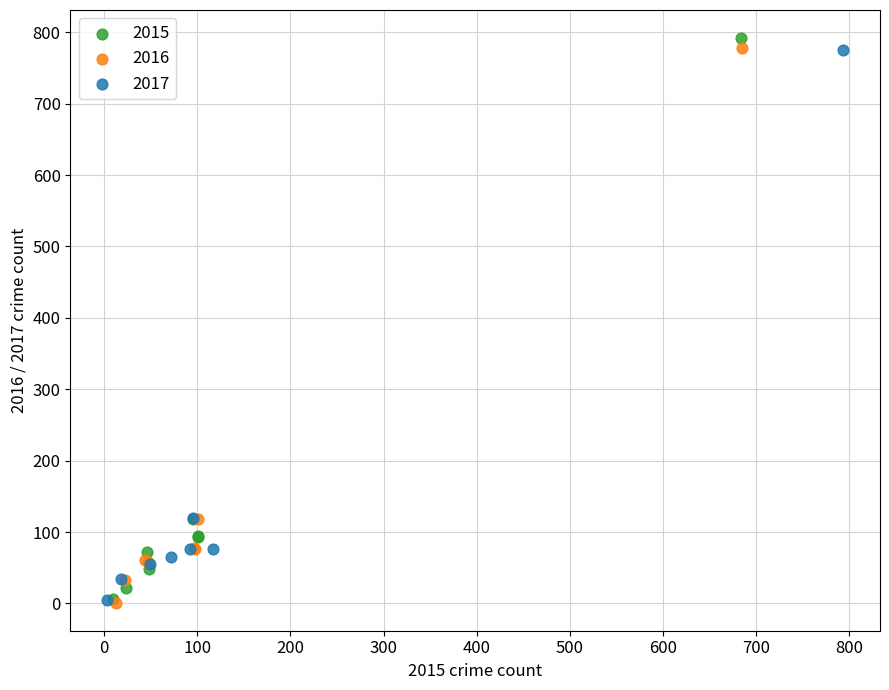

Which series has the widest spread of Y values?

2015